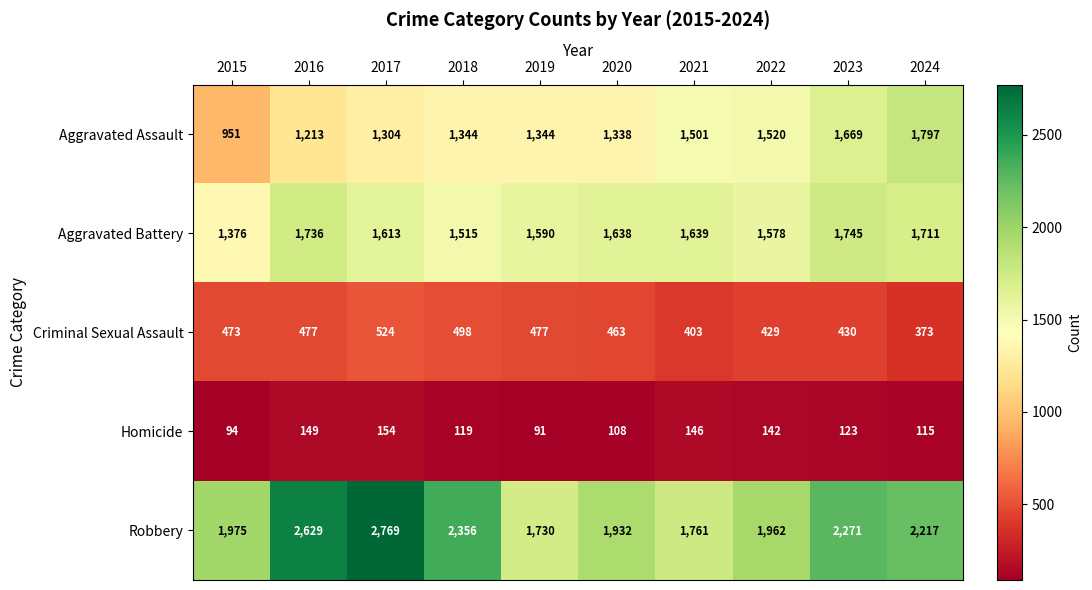

What is the sum of all Aggravated Battery values?

16141